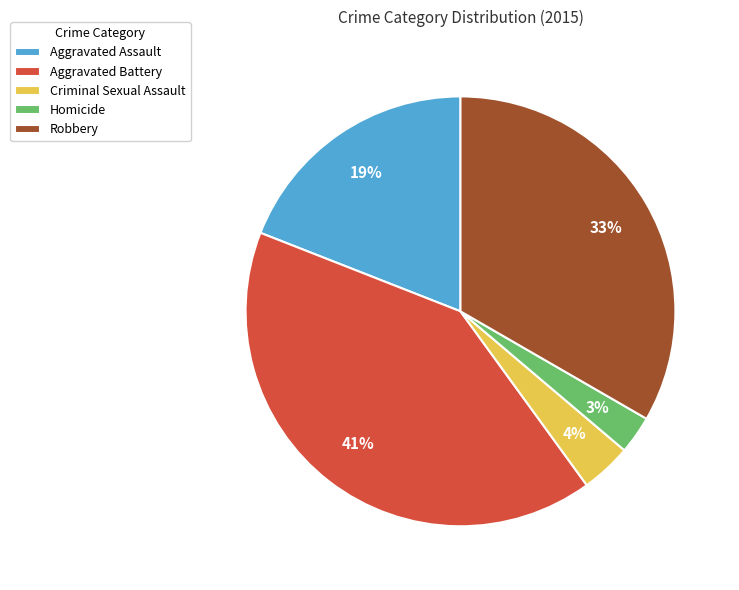

Which has a higher value, Aggravated Assault or Aggravated Battery?

Aggravated Battery